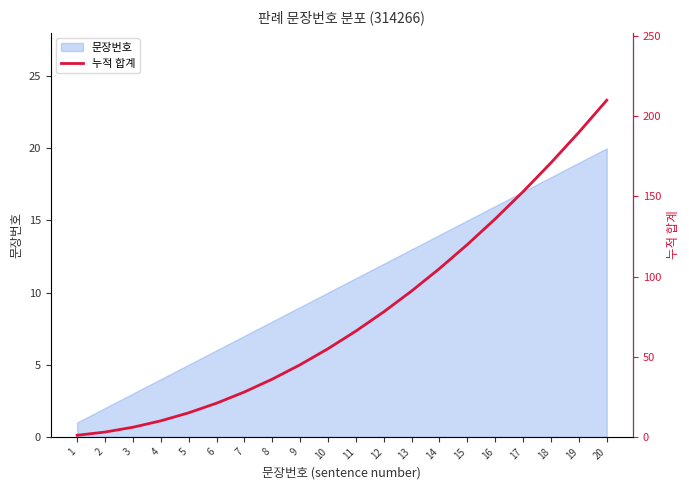

True or false: there are more than 2 points higher than both neighbors.

False